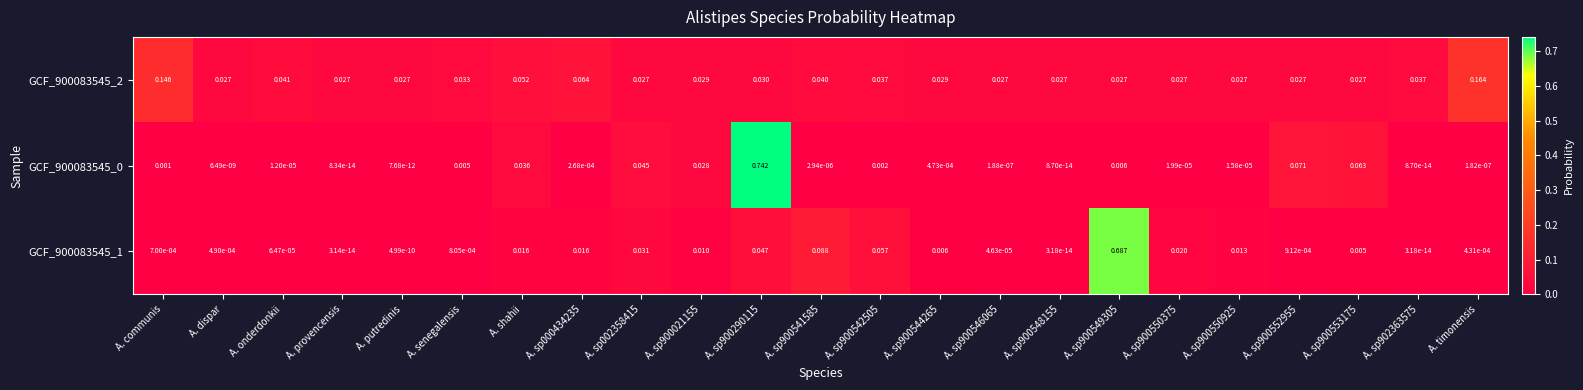

Rank the series by their maximum value, from highest to lowest.

GCF_900083545_0, GCF_900083545_1, GCF_900083545_2